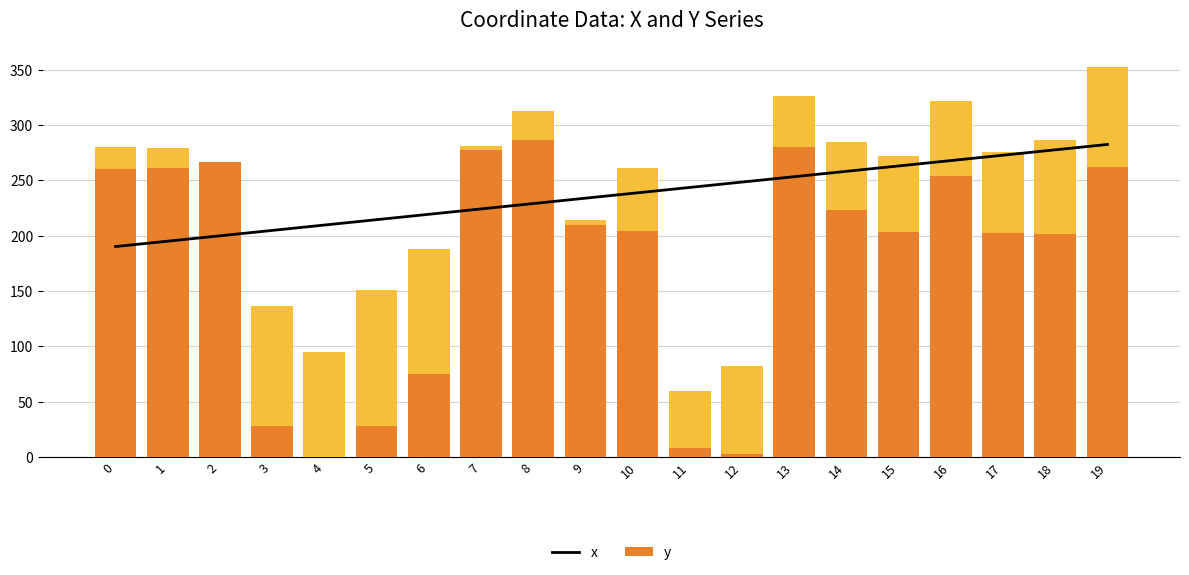

What is the value of the x bar at the 3rd from the left?

266.4